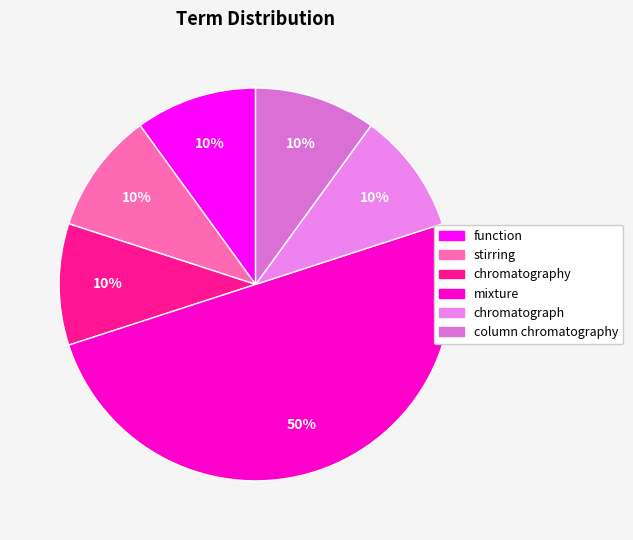

To the nearest percent, what is the difference between the largest and smallest slice percentages?

40%